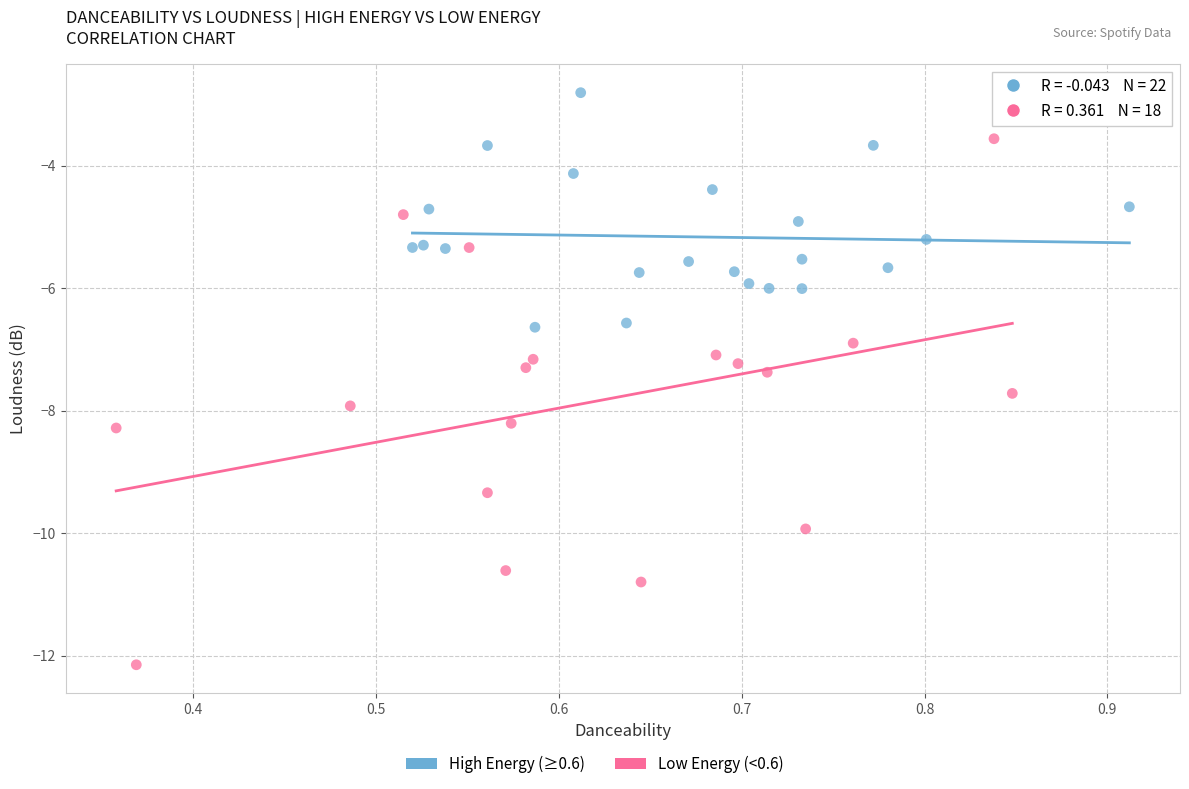

Which series reaches the minimum Y coordinate?

Low Energy (<0.6)